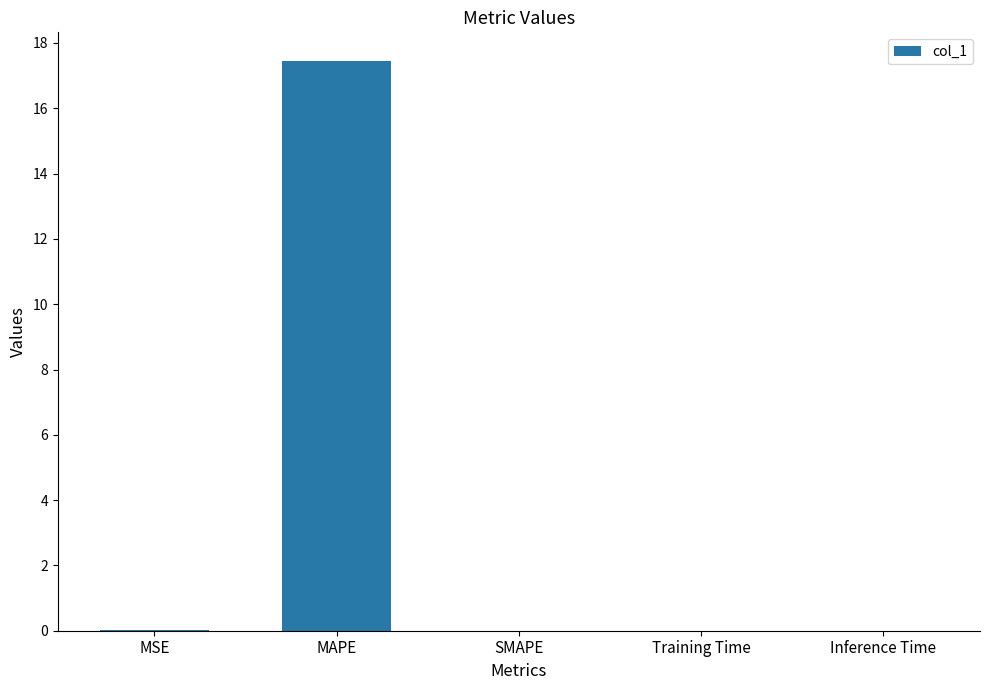

The value at SMAPE is 0.0. True or false?

True